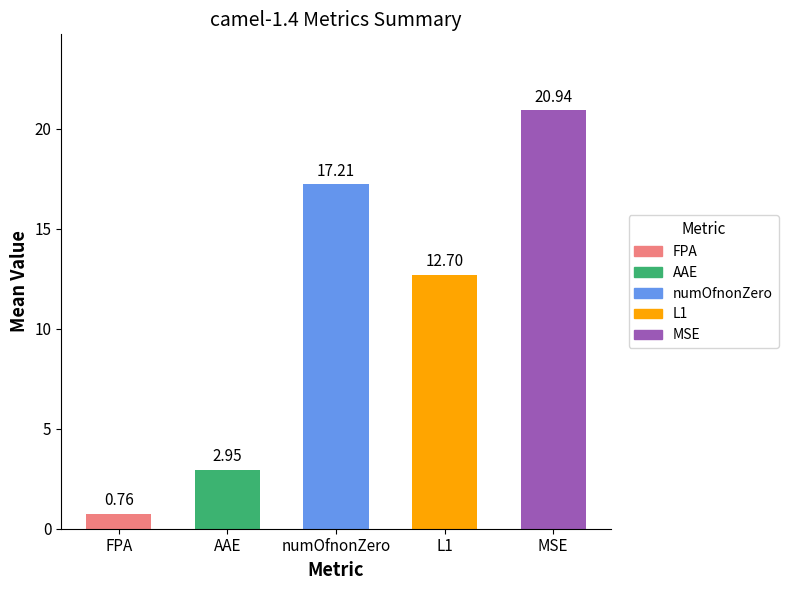

What is the average value of the numOfnonZero series?

17.2